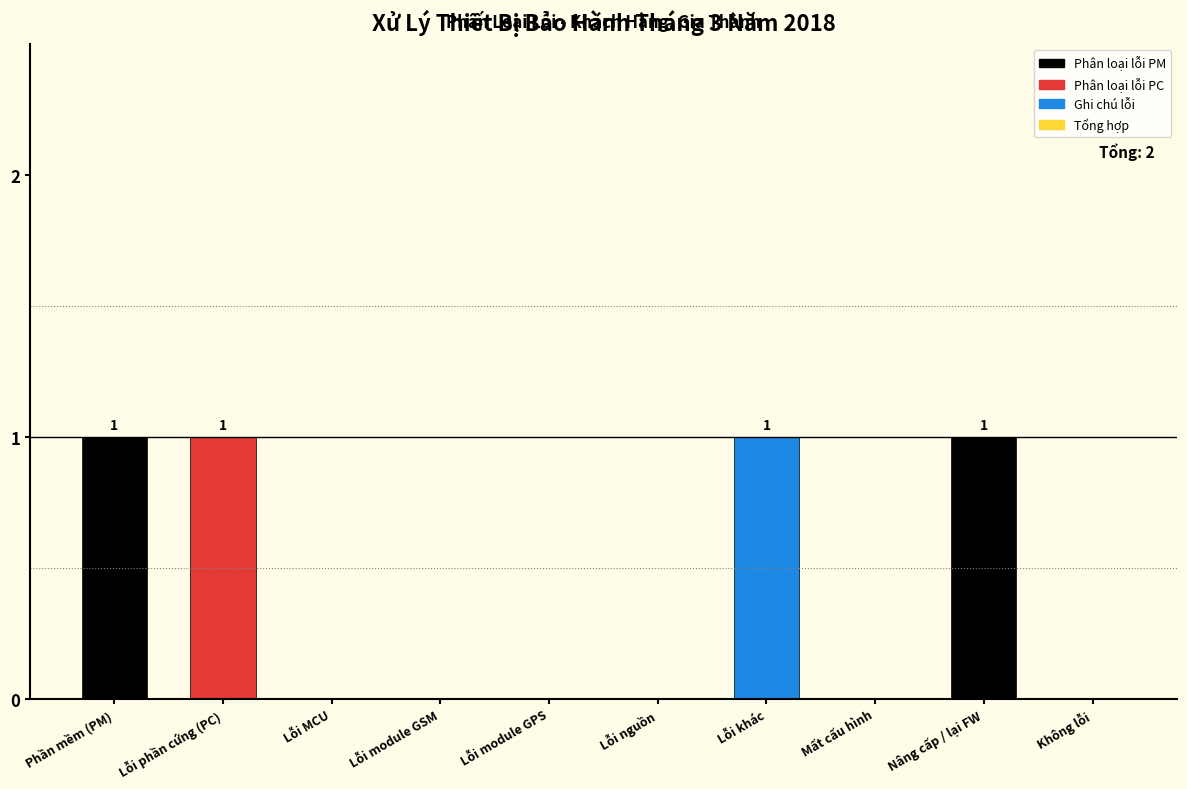

Reading left to right, transcribe all the data shown in this chart.

Phần mềm (PM)=1	Lỗi phần cứng (PC)=1	Lỗi MCU=0	Lỗi module GSM=0	Lỗi module GPS=0	Lỗi nguồn=0	Lỗi khác=1	Mất cấu hình=0	Nâng cấp / lại FW=1	Không lỗi=0